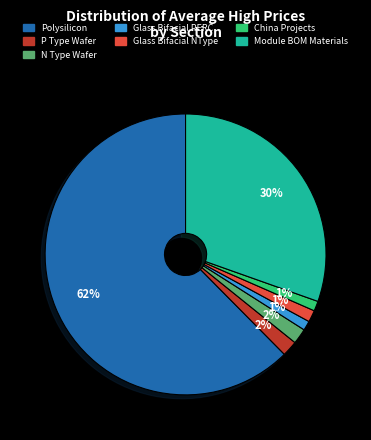

How many slices are in this pie chart?

7